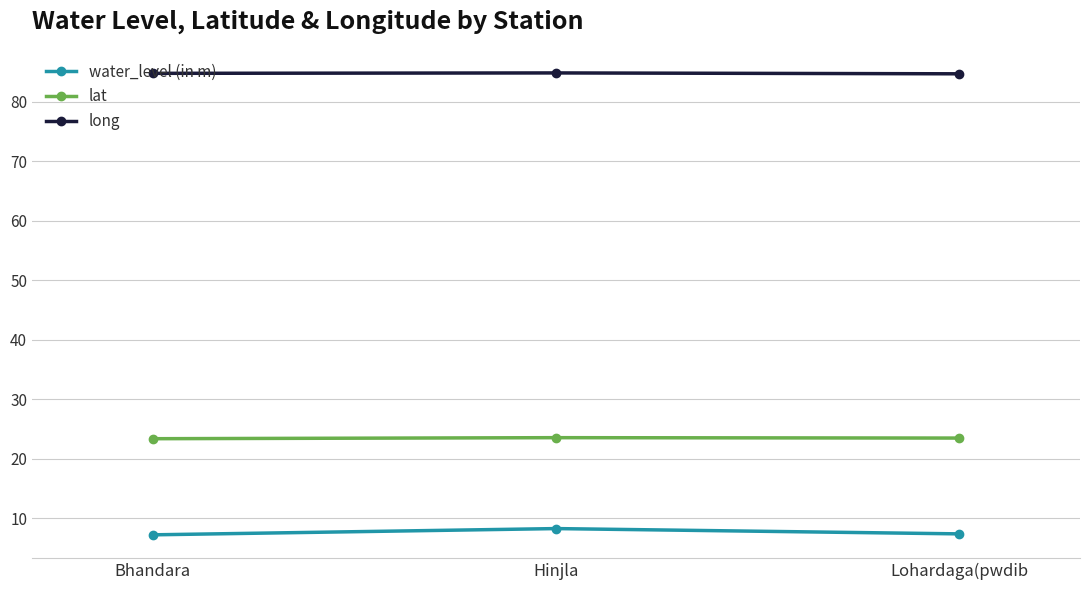

What is the sum of all lat values?

70.4